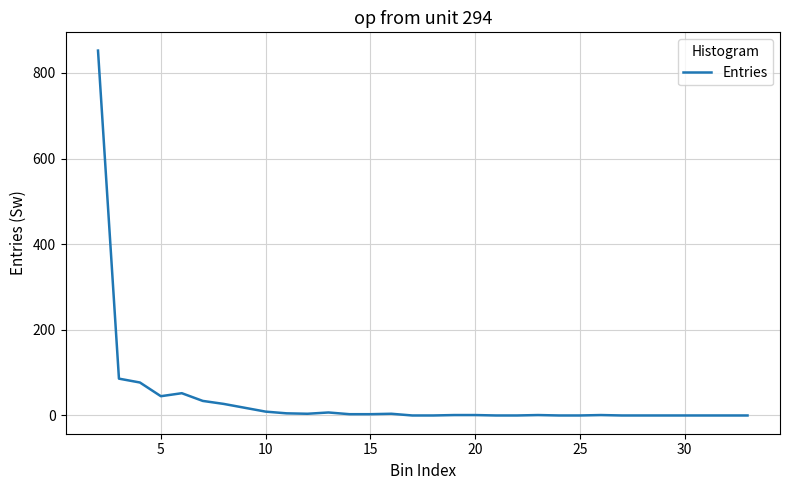

True or false: there are more than 0 points higher than both neighbors.

True